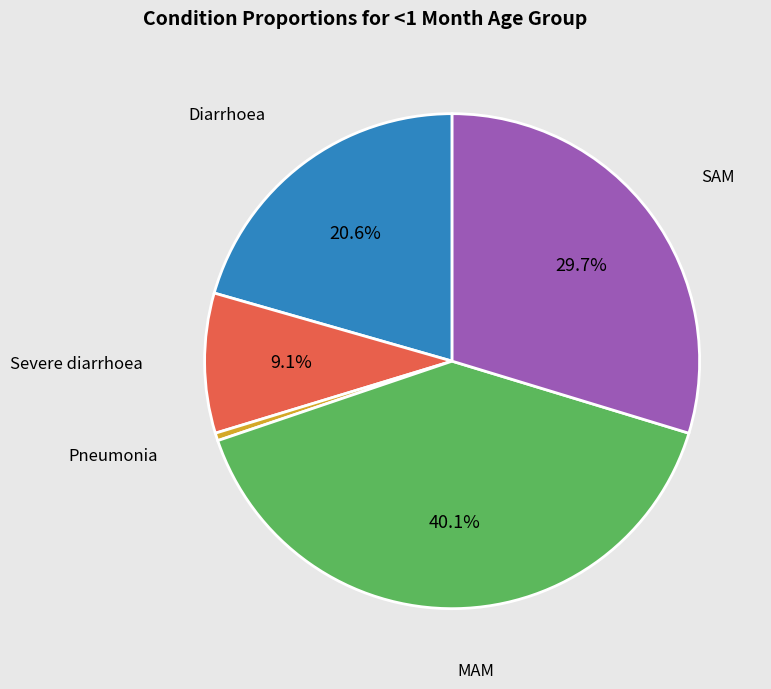

Does any single category account for the majority?

No